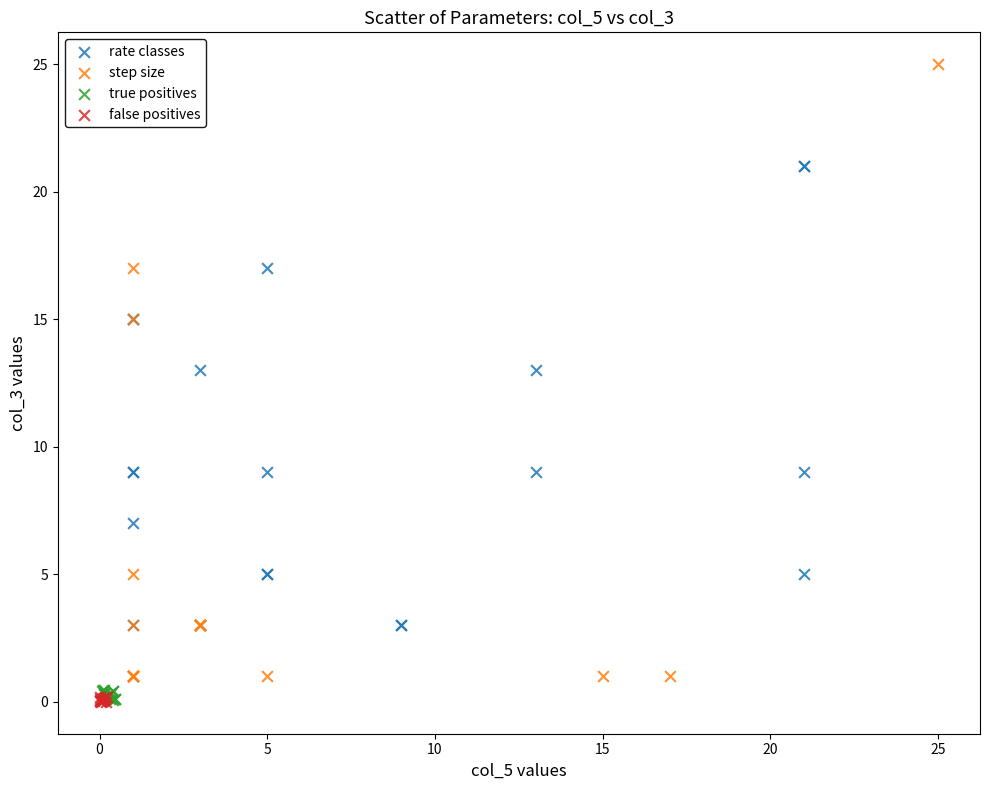

Which series has the largest Y range (max minus min)?

step size